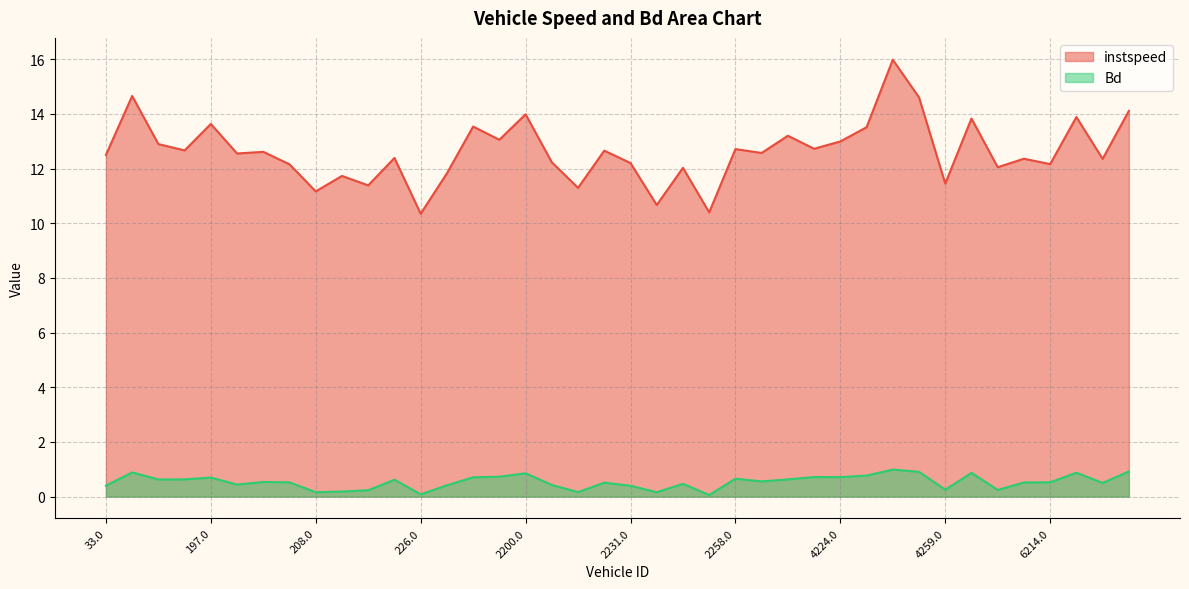

Reading right to left, transcribe all the data shown in this chart.

instspeed: 6268.0=14.1	6262.0=12.4	6221.0=13.9	6214.0=12.2	6212.0=12.4	6200.0=12.0	6194.0=13.8	4259.0=11.4	4230.0=14.6	4226.0=16.0	4225.0=13.5	4224.0=13.0	4217.0=12.7	4212.0=13.2	4204.0=12.6	2258.0=12.7	2236.0=10.4	2235.0=12.0	2232.0=10.7	2231.0=12.2	2218.0=12.7	2216.0=11.3	2204.0=12.2	2200.0=14.0	2028.0=13.1	237.0=13.5	229.0=11.8	226.0=10.3	218.0=12.4	211.0=11.4	209.0=11.7	208.0=11.2	204.0=12.2	201.0=12.6	199.0=12.5	197.0=13.6	195.0=12.7	114.0=12.9	34.0=14.7	33.0=12.5
Bd: 6268.0=0.9	6262.0=0.5	6221.0=0.9	6214.0=0.5	6212.0=0.5	6200.0=0.2	6194.0=0.9	4259.0=0.3	4230.0=0.9	4226.0=1.0	4225.0=0.8	4224.0=0.7	4217.0=0.7	4212.0=0.6	4204.0=0.6	2258.0=0.7	2236.0=0.1	2235.0=0.5	2232.0=0.2	2231.0=0.4	2218.0=0.5	2216.0=0.2	2204.0=0.4	2200.0=0.9	2028.0=0.7	237.0=0.7	229.0=0.4	226.0=0.1	218.0=0.6	211.0=0.2	209.0=0.2	208.0=0.2	204.0=0.5	201.0=0.5	199.0=0.4	197.0=0.7	195.0=0.6	114.0=0.6	34.0=0.9	33.0=0.4